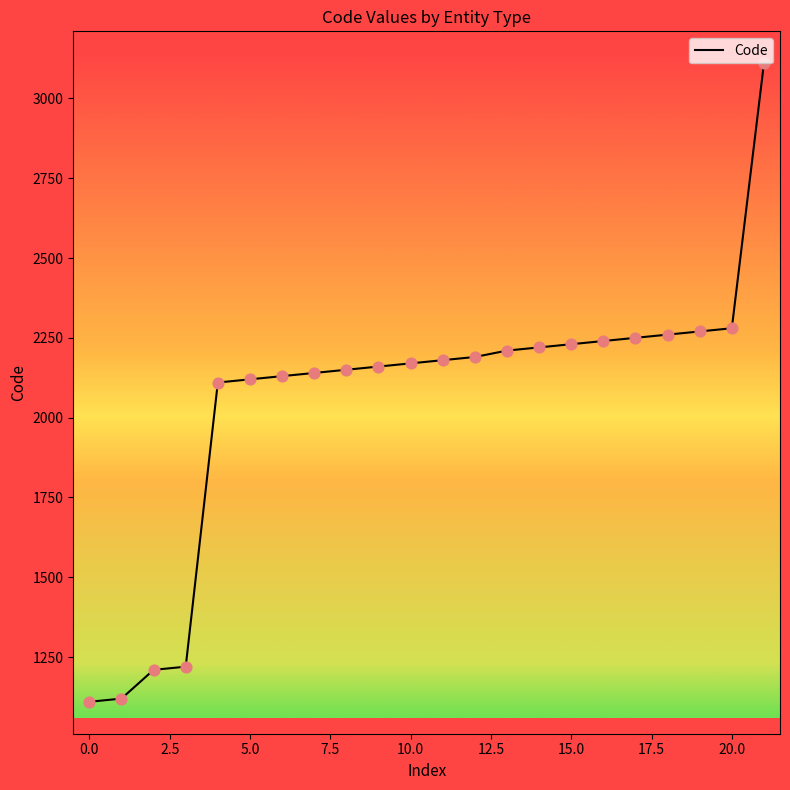

What is the greatest value displayed?

3110